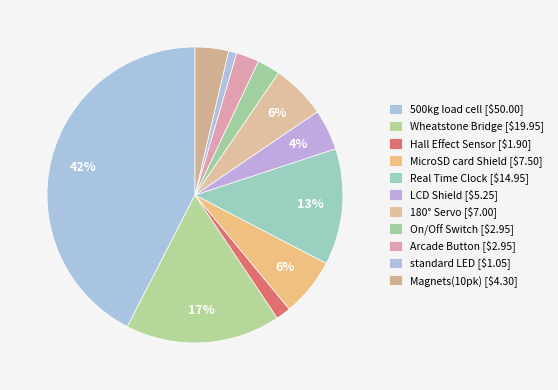

Which has a higher value, On/Off Switch or Magnets(10pk)?

Magnets(10pk)